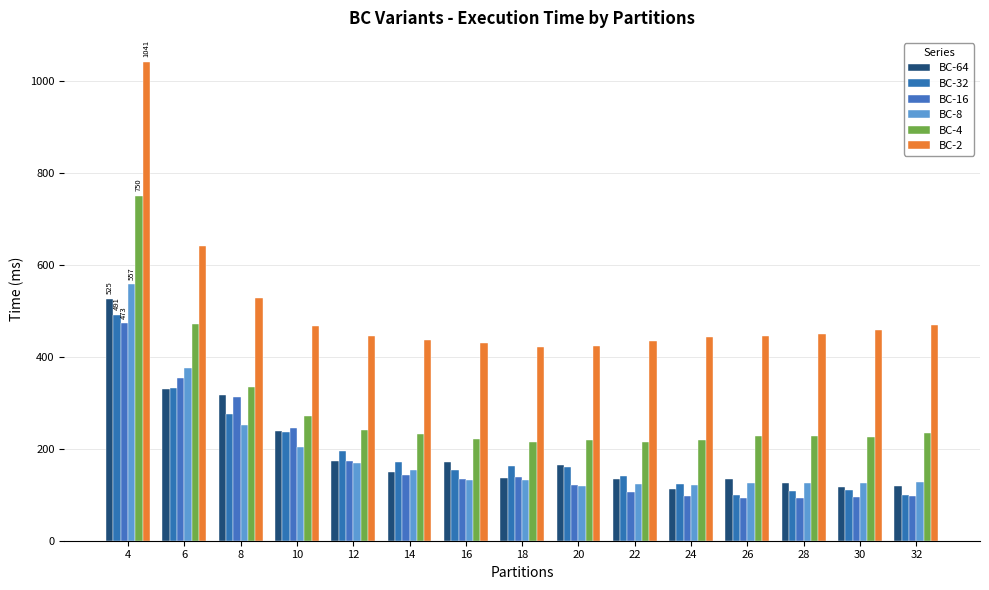

What is the sum of the BC-8 values at 10 and 16?

337.4